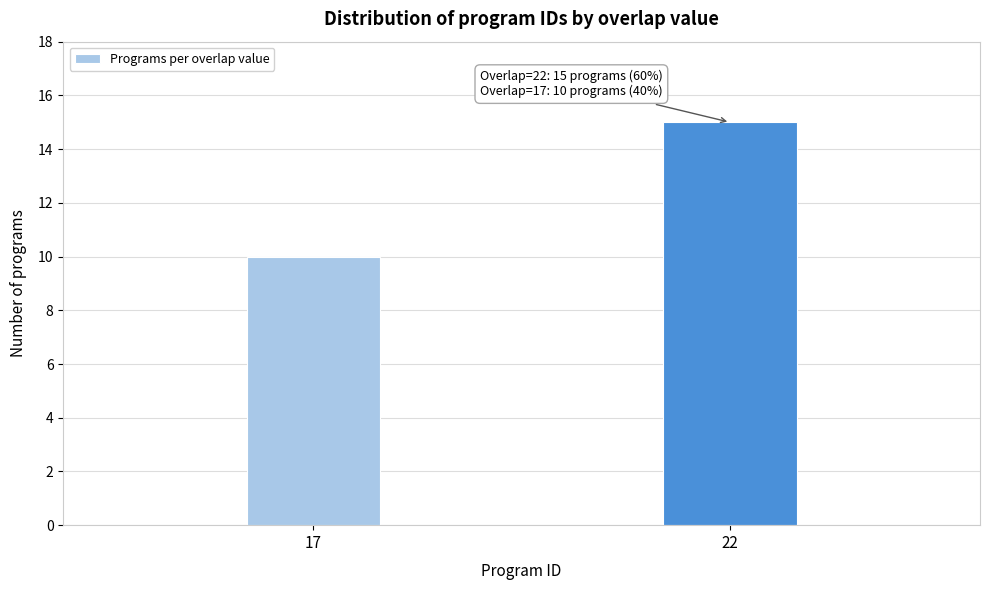

Reading left to right, list all the values displayed in this chart.

10	15